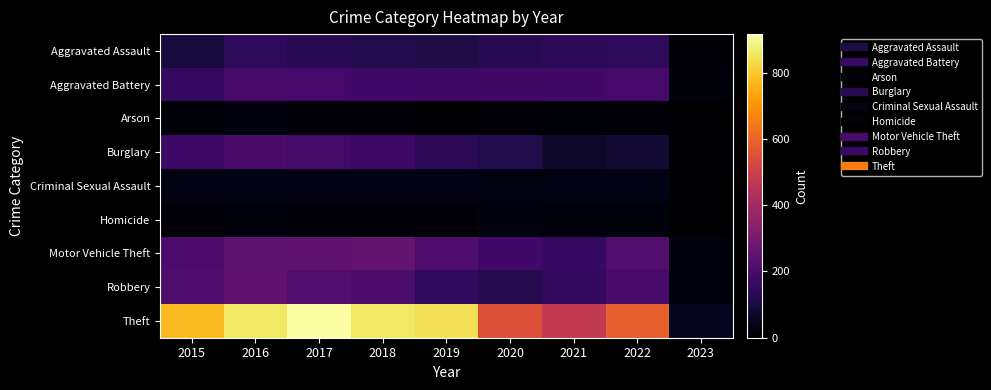

How many data points does each series have?

9